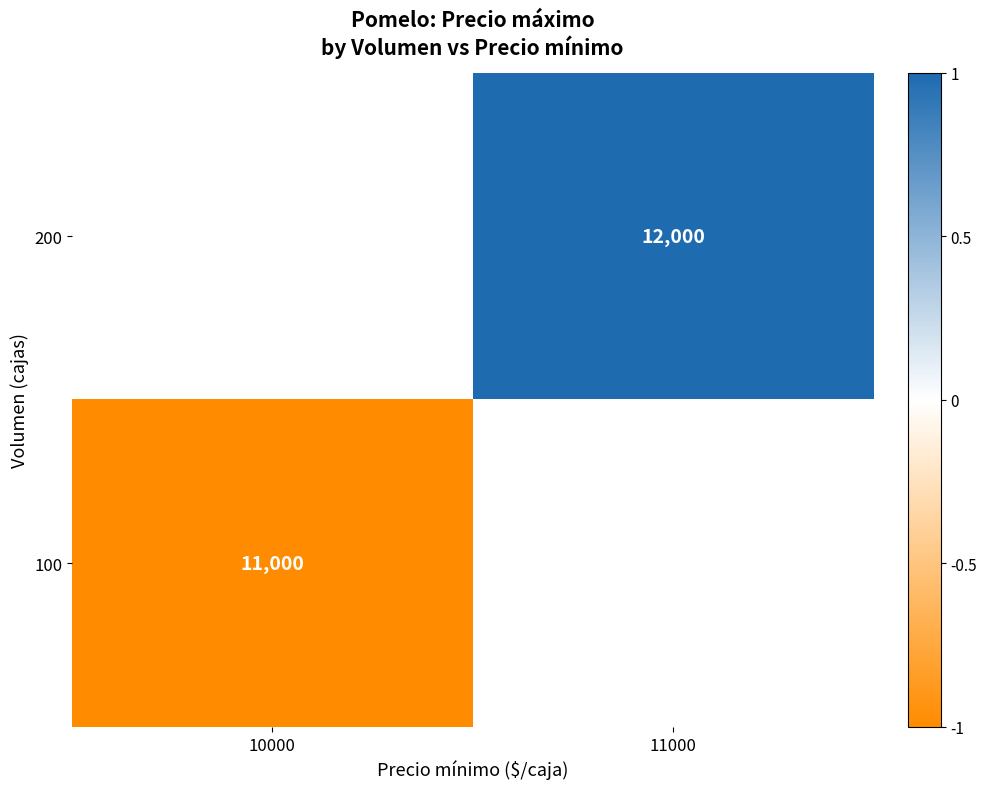

Is it true that 200 equals 12000 at 11000?

True